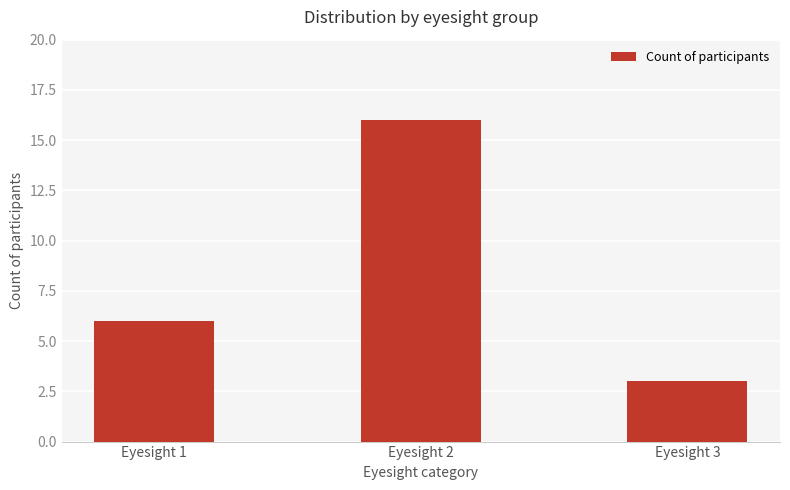

What is the greatest value displayed?

16